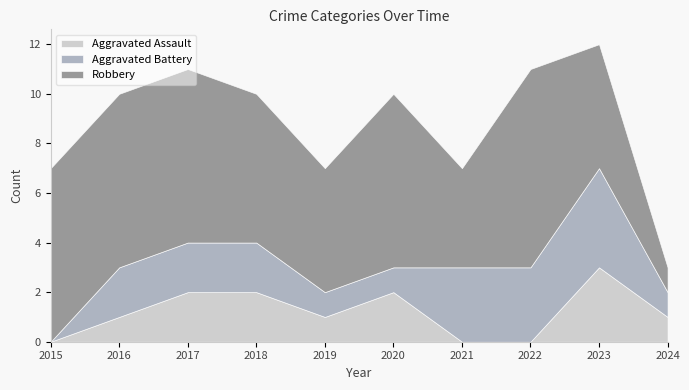

How many values in the Aggravated Assault series exceed 1?

4